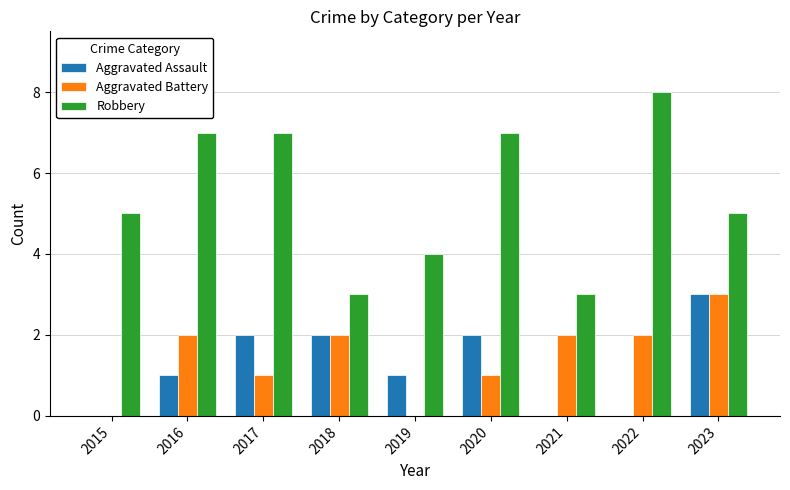

What is the total value across all series at 2017?

10